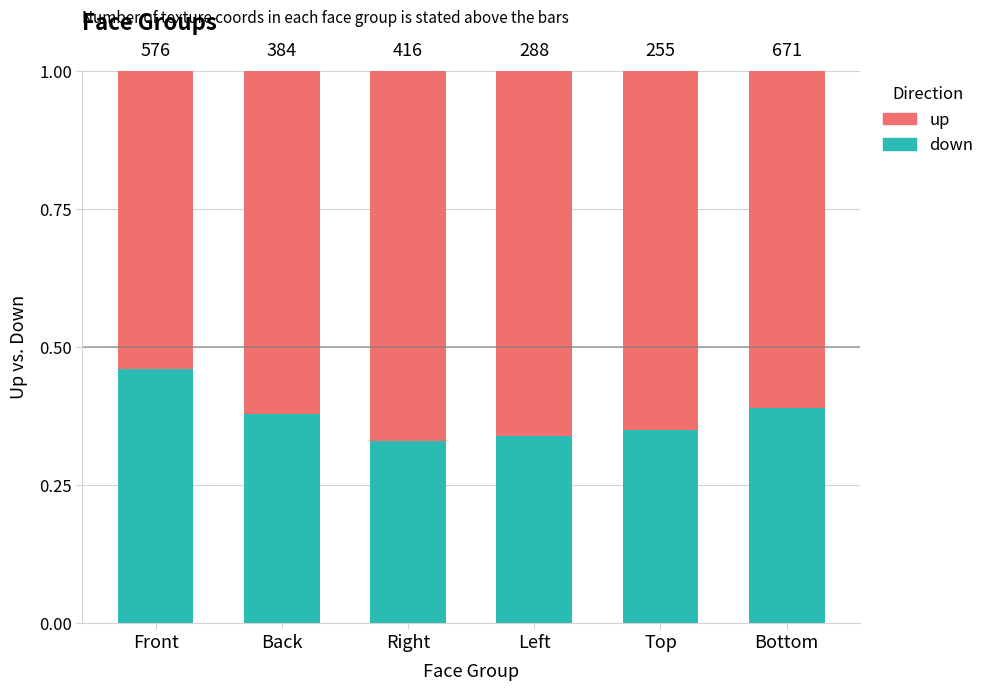

Are the bars grouped side by side (vs. stacked)?

No